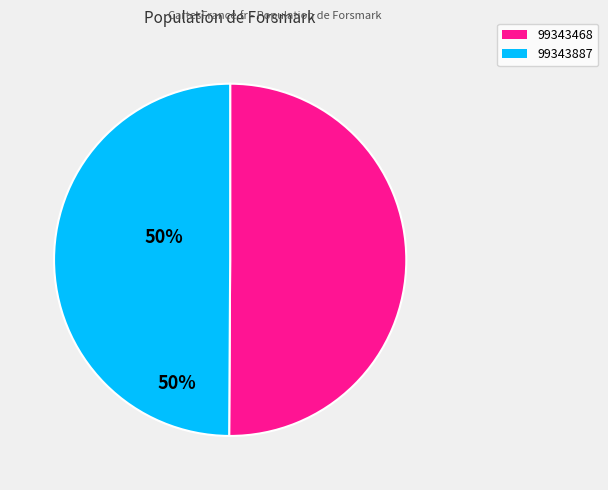

Is it true that 99343468 is 50% of the pie?

True